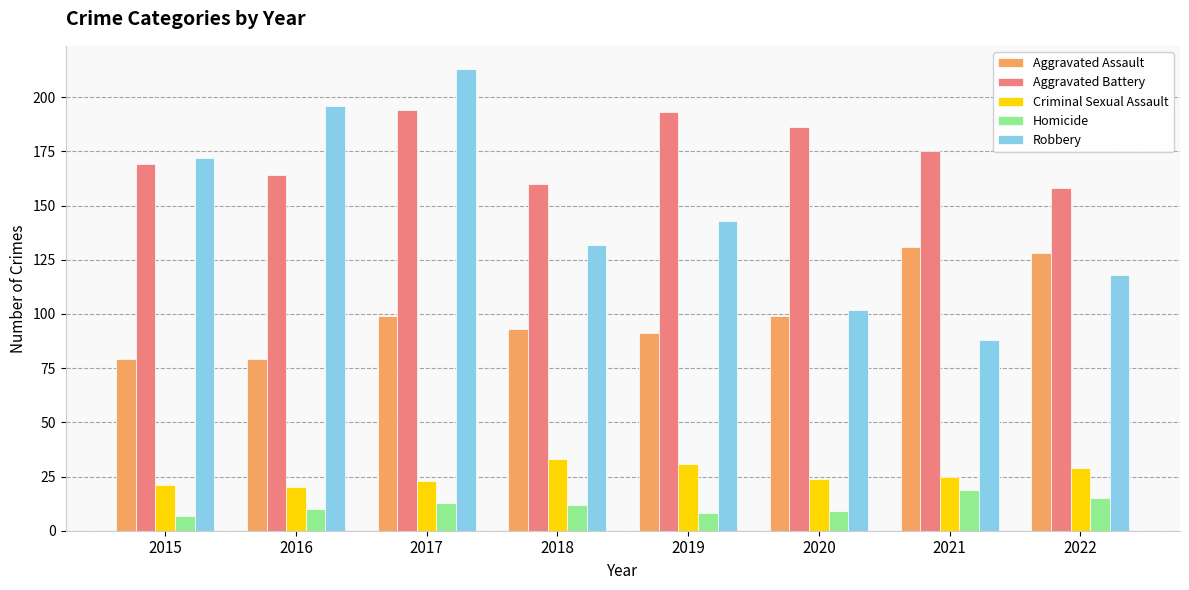

Which series has the largest range (max minus min)?

Robbery